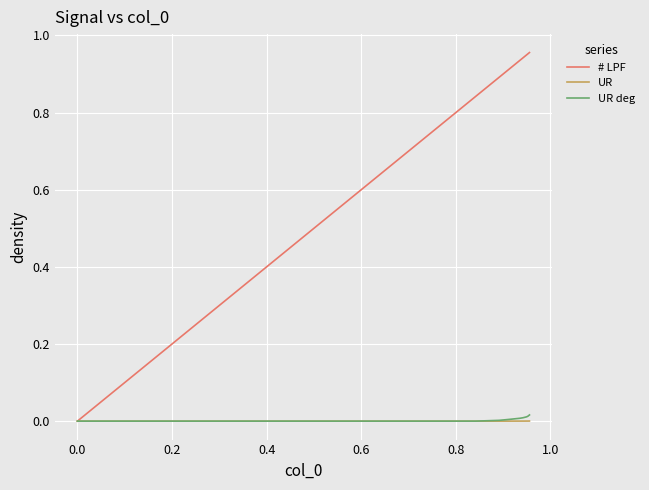

What are all the series names shown in the legend?

# LPF, UR, UR deg